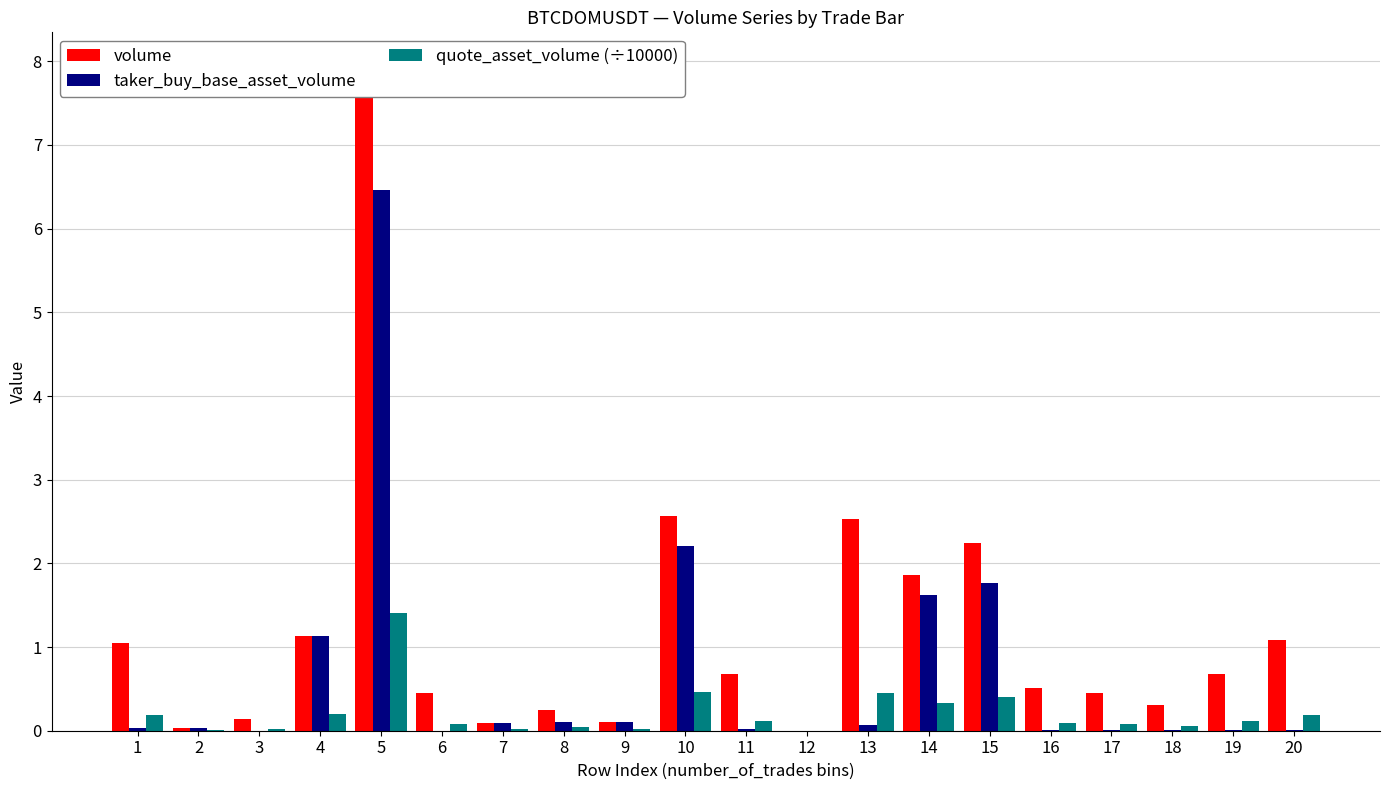

What is the value of the volume bar at the 9th from the left?

0.1